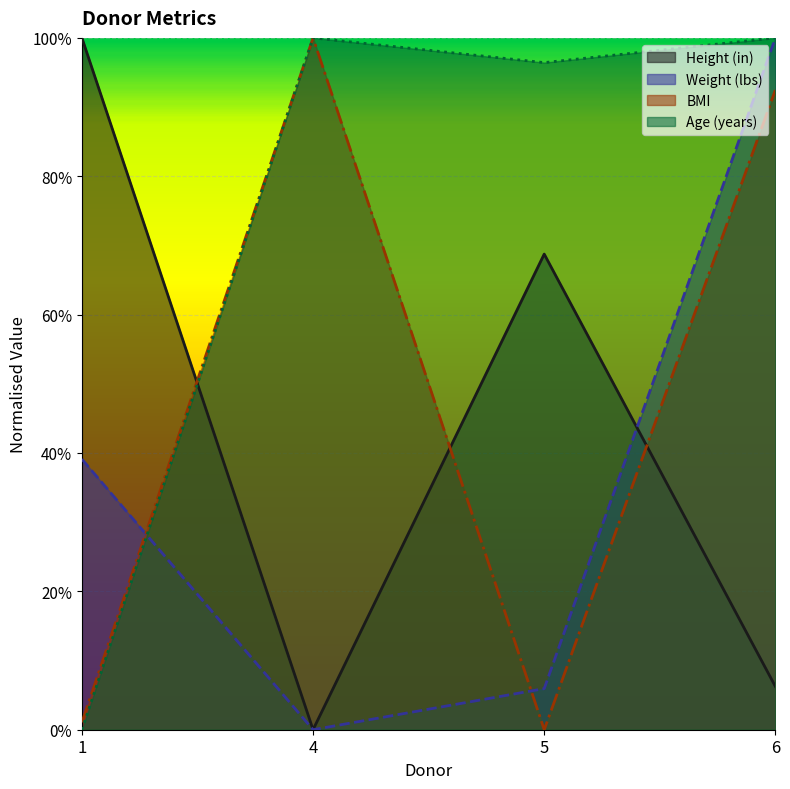

Between 4 and 5, which series saw the biggest shift?

BMI